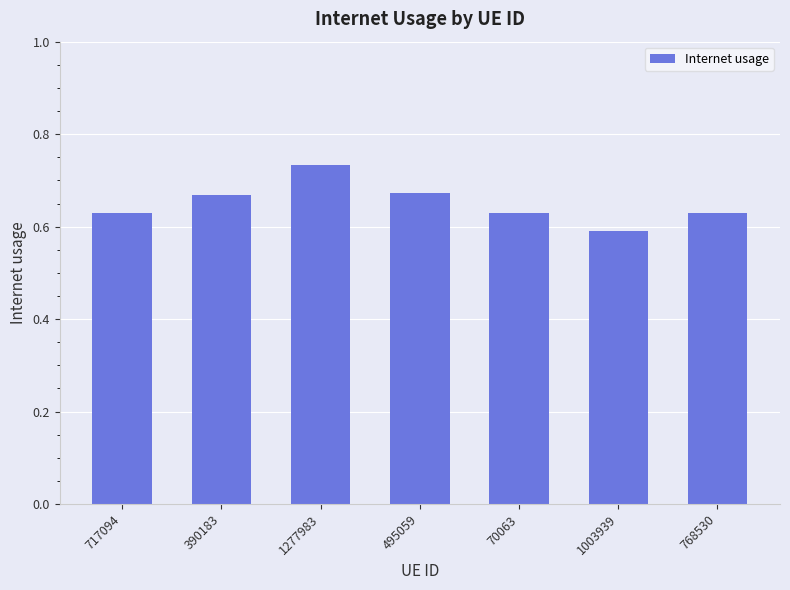

How many bars are there in total?

7